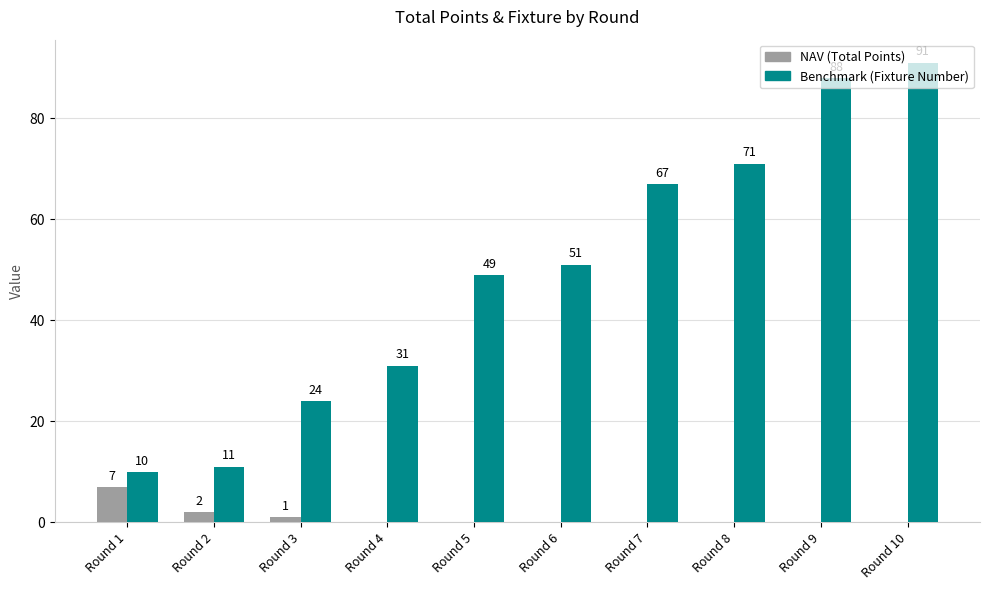

Which category has the highest value across all series?

Round 10